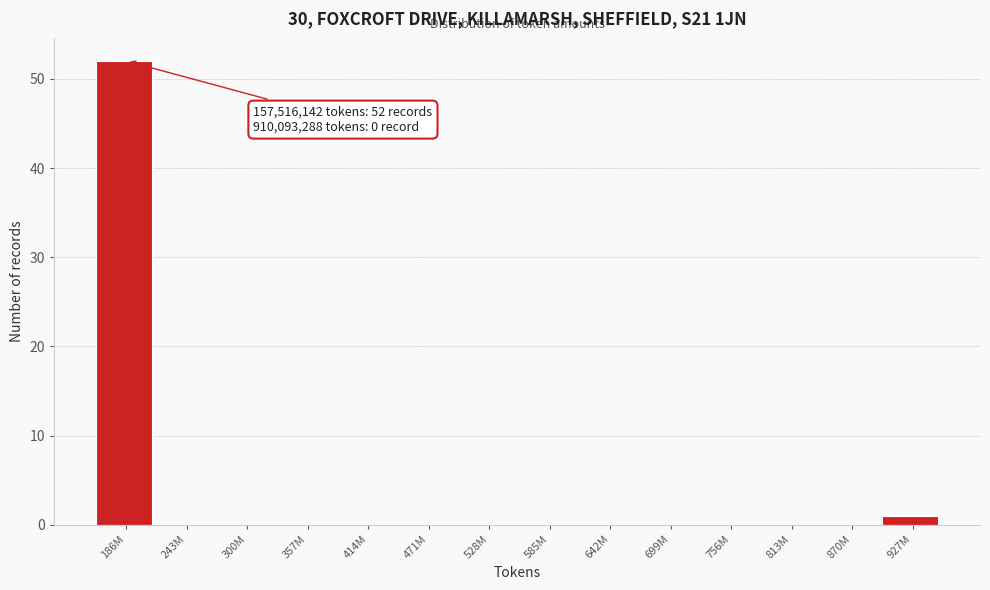

Reading right to left, transcribe all the data shown in this chart.

927M=1	870M=0	813M=0	756M=0	699M=0	642M=0	585M=0	528M=0	471M=0	414M=0	357M=0	300M=0	243M=0	186M=52